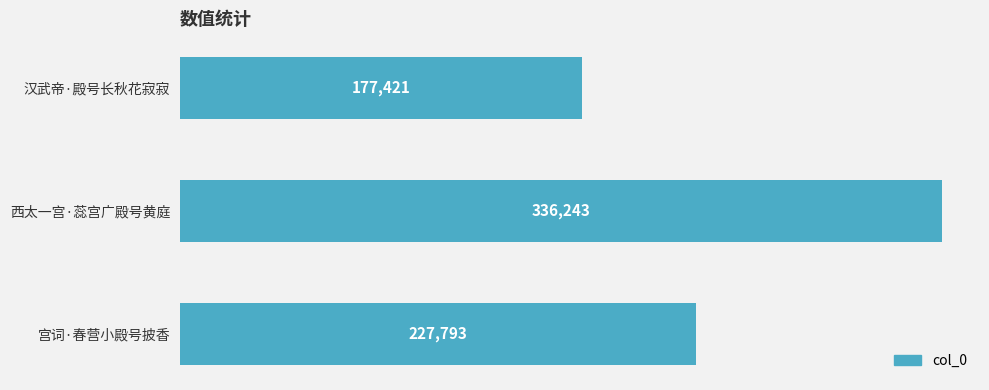

Rank the categories by value from highest to lowest.

西太一宫·蕊宫广殿号黄庭, 宫词·春营小殿号披香, 汉武帝·殿号长秋花寂寂